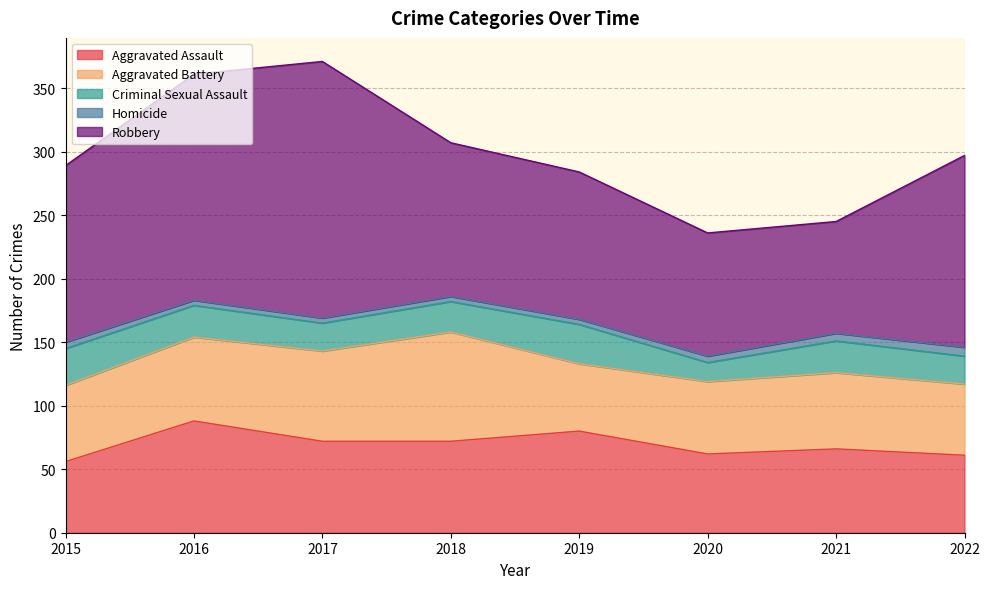

True or false: Aggravated Assault and Homicide intersect in this chart.

False